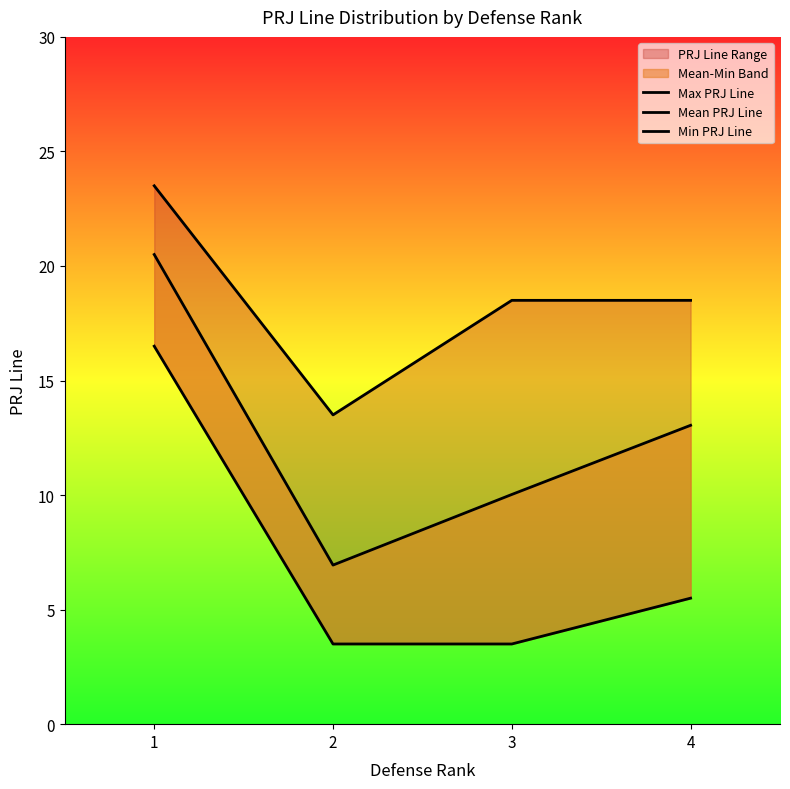

Reading left to right, list all the values displayed in this chart.

Max PRJ Line: 1=23.5	2=13.5	3=18.5	4=18.5
Mean PRJ Line: 1=20.5	2=6.9	3=10.0	4=13.0
Min PRJ Line: 1=16.5	2=3.5	3=3.5	4=5.5